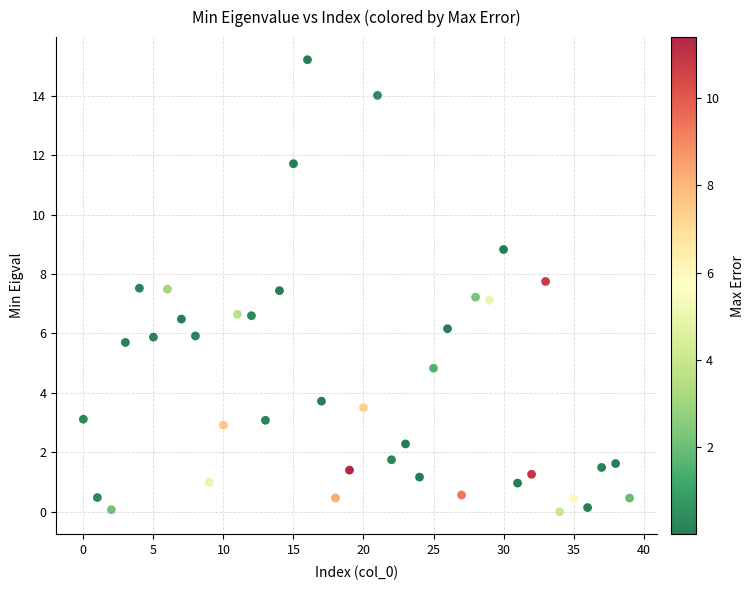

What is the range of Y values (max minus min)?

15.2